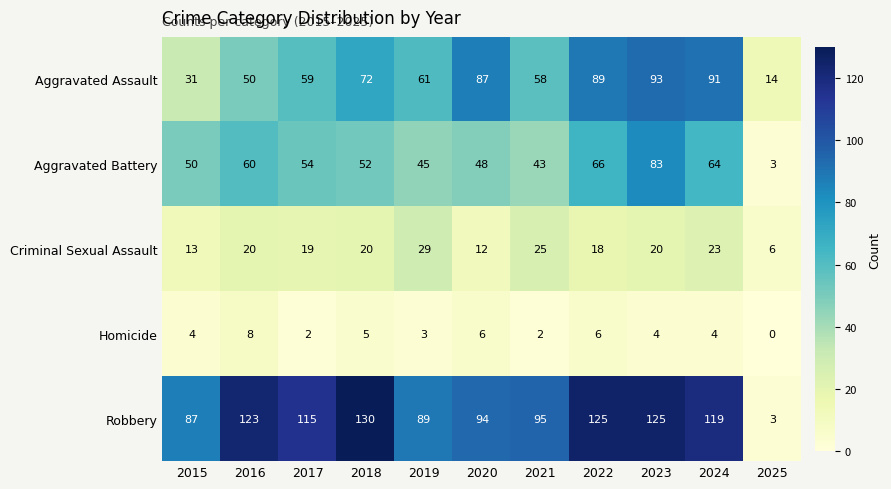

The Aggravated Battery series shows 54 at 2017. True or false?

True